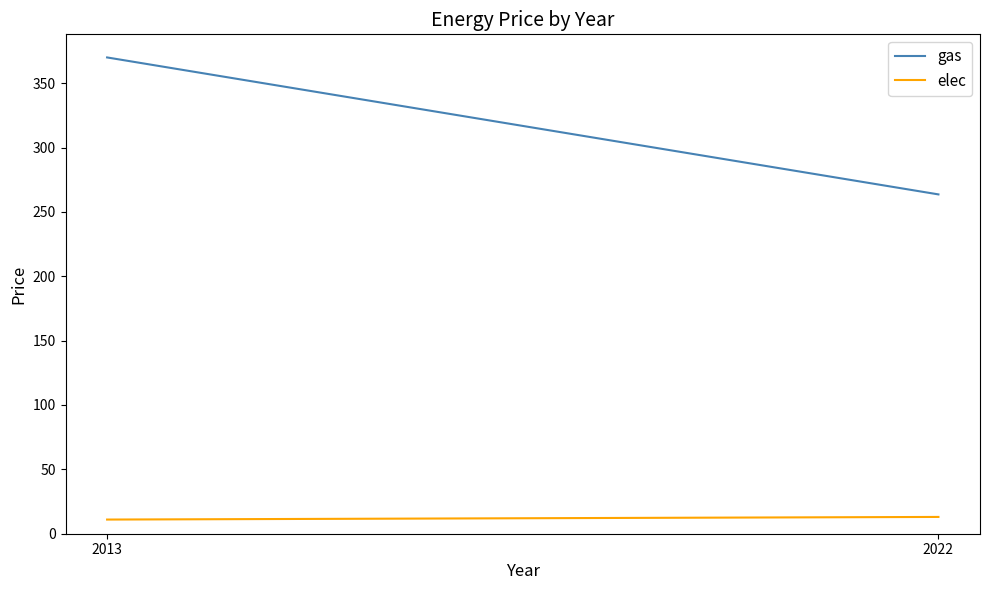

How many data points in gas are less than 370?

1